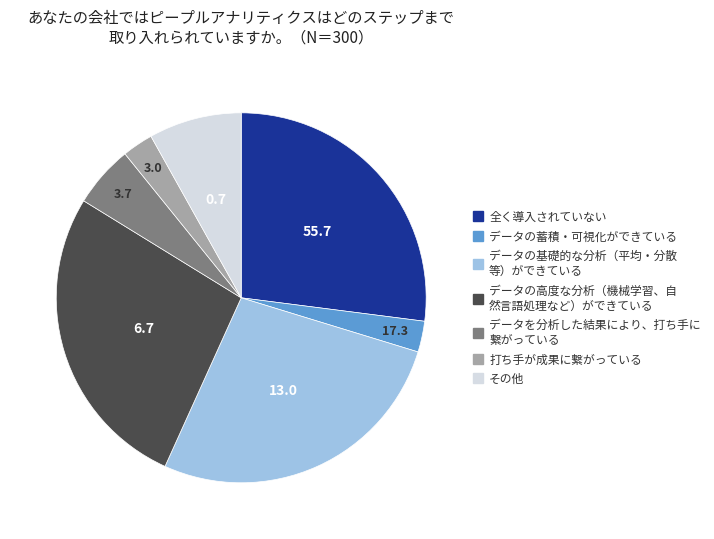

Is there a majority slice in this chart?

No